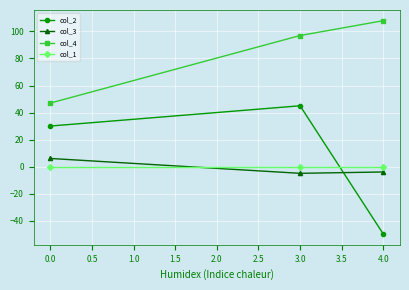

What is the value of the col_3 point at the 3rd from the left?

-4